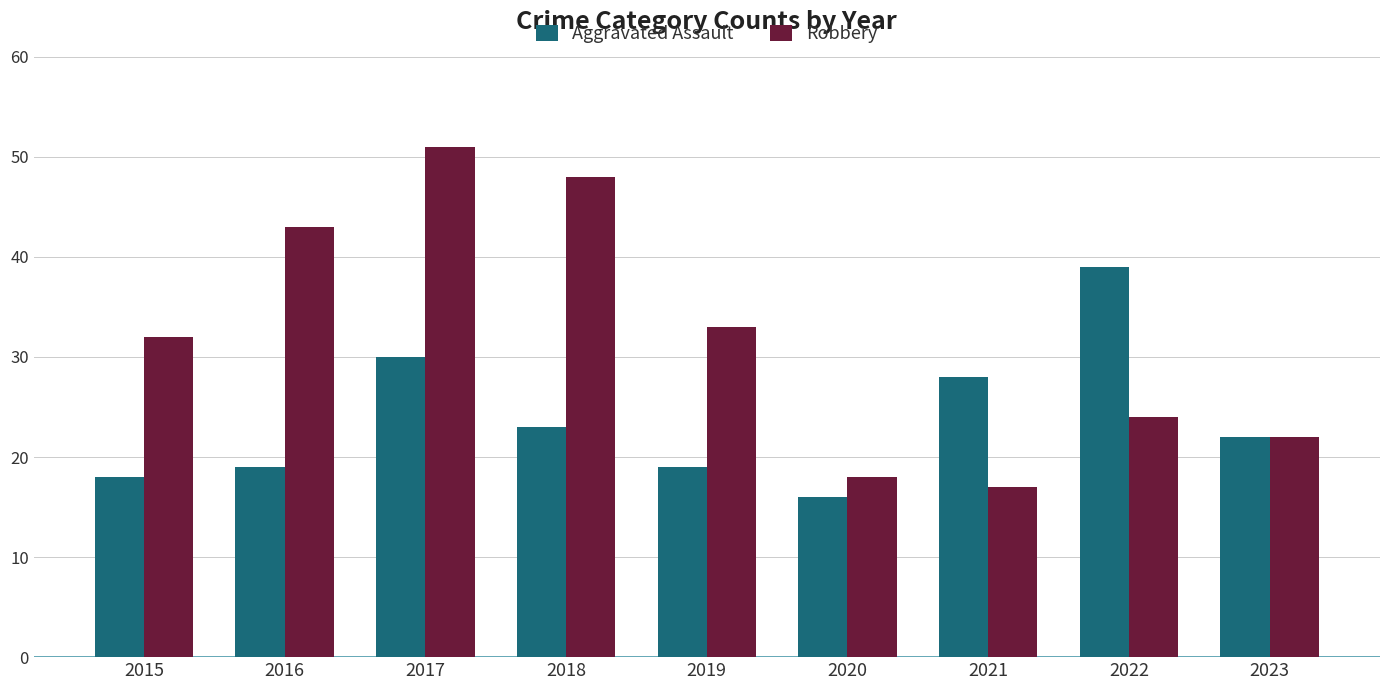

At which label is Aggravated Assault closest to 27?

2021